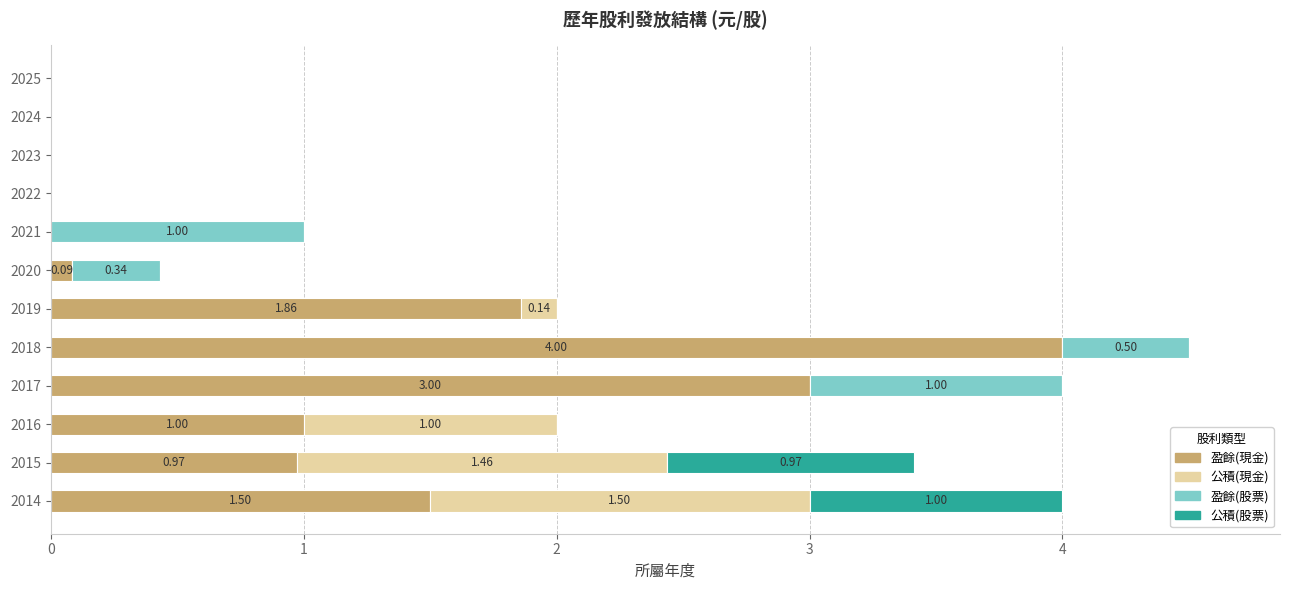

What are all the series names shown in the legend?

盈餘(現金), 公積(現金), 盈餘(股票), 公積(股票)